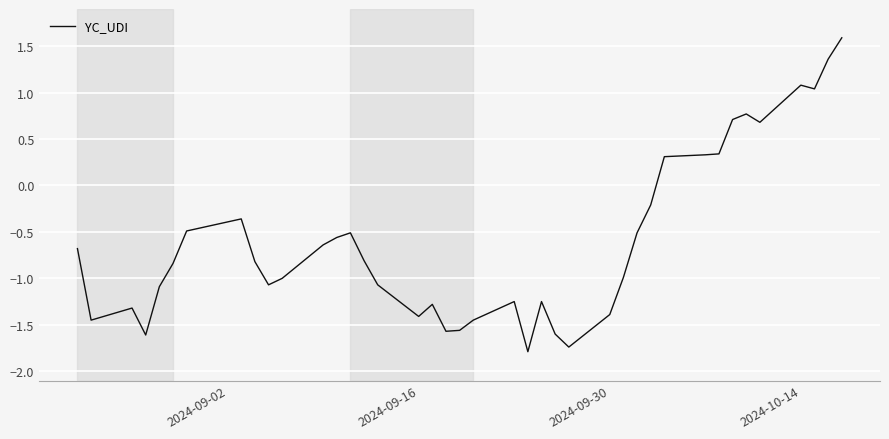

What is the difference between the maximum and minimum values?

3.4